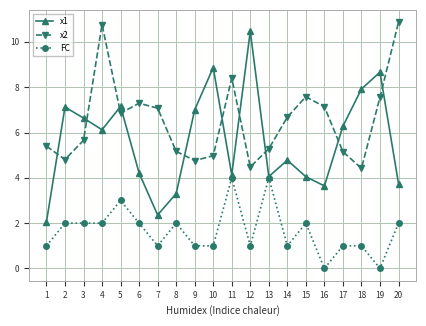

Rank the series at 17 from lowest to highest value.

FC, x2, x1